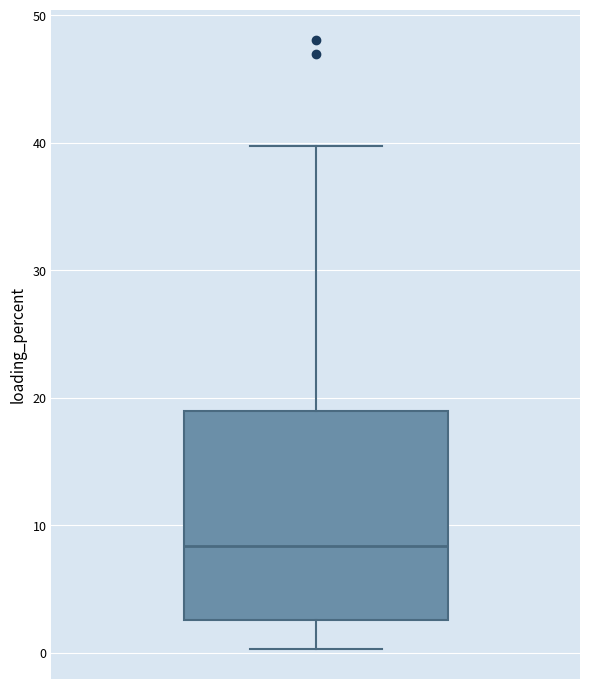

Read this box plot against the y-axis: the position of the median line, the range covered by the box, and the ends of both whiskers. The values are not printed on the chart, so give them approximately, as read against the axis.

median 8, box 3 to 19, whiskers 0 to 40